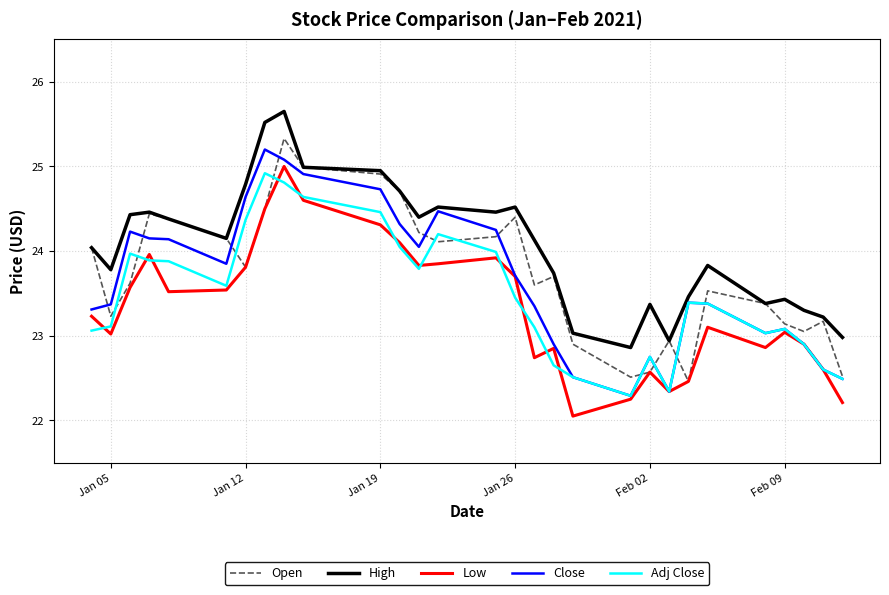

True or false: Low has more than 1 interior local peaks.

True